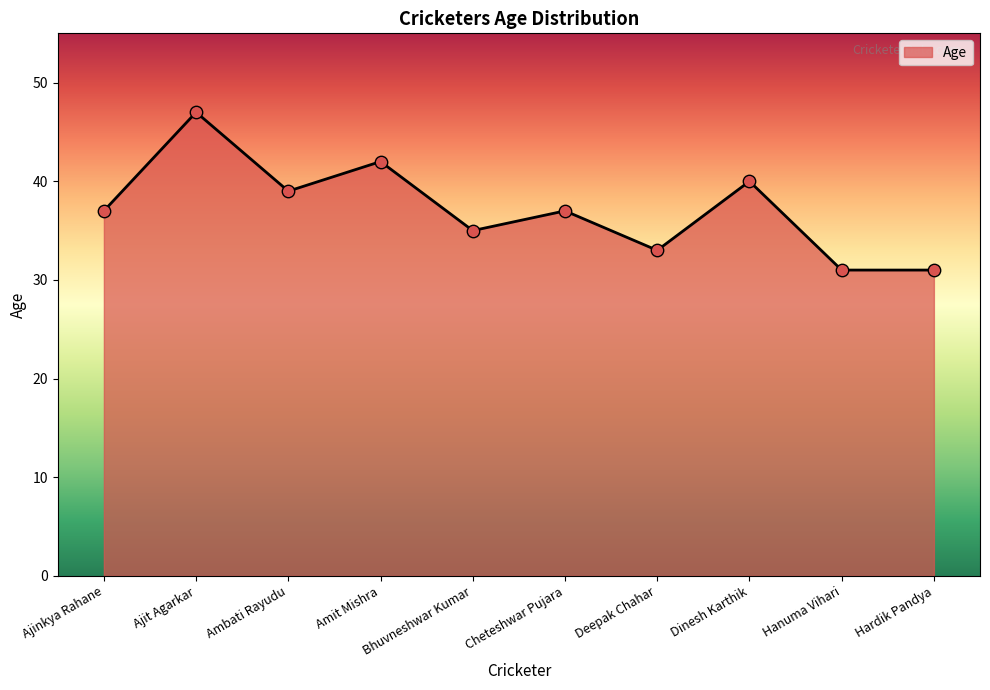

Which has a higher value, Deepak Chahar or Cheteshwar Pujara?

Cheteshwar Pujara